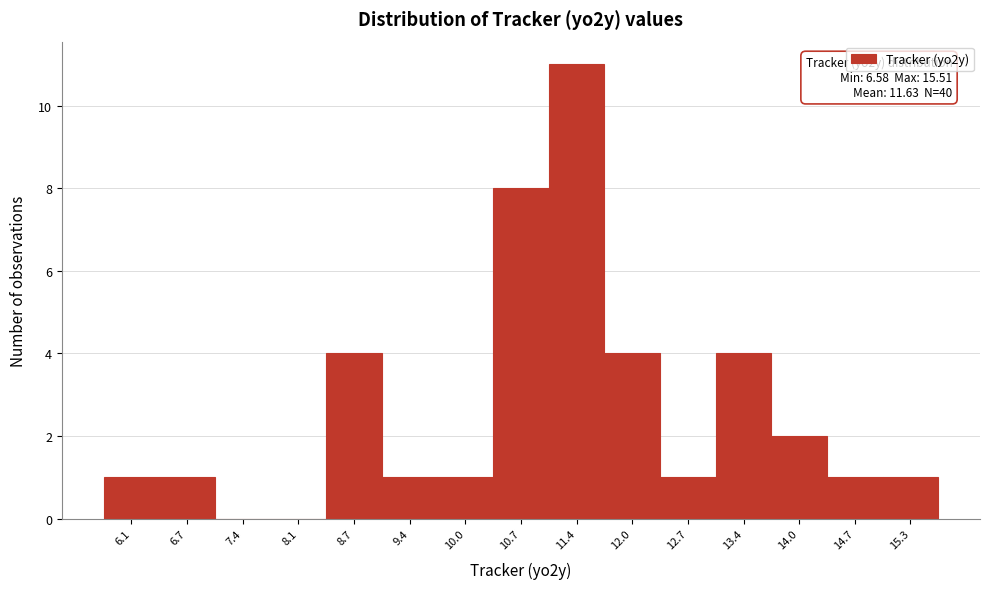

Reading right to left, list all the values displayed in this chart.

15.3=1	14.7=1	14.0=2	13.4=4	12.7=1	12.0=4	11.4=11	10.7=8	10.0=1	9.4=1	8.7=4	8.1=0	7.4=0	6.7=1	6.1=1